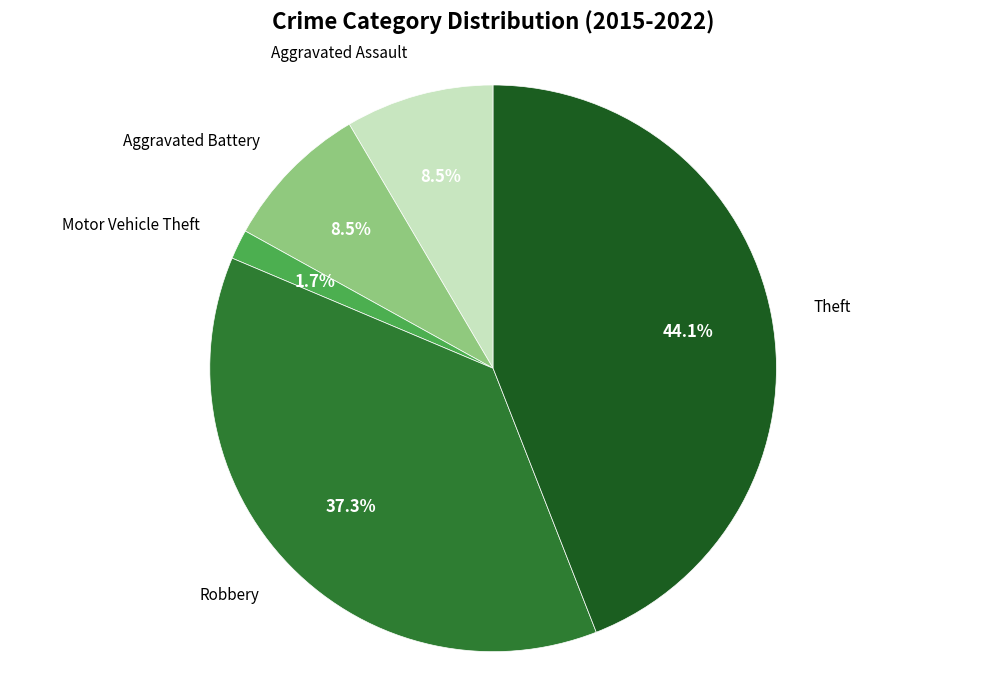

What portion of the pie excludes Aggravated Assault?

91.5%